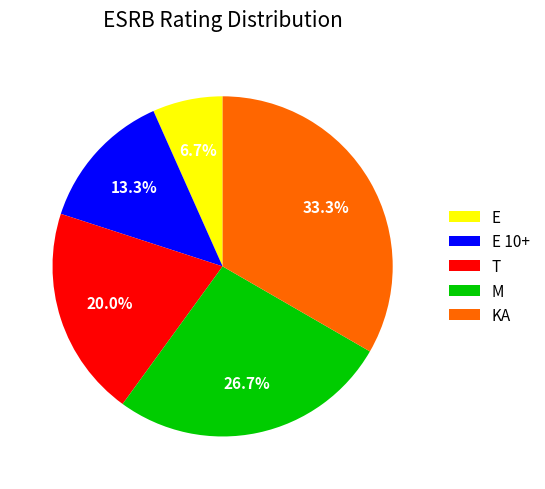

Is there any slice that represents more than half of the pie?

No